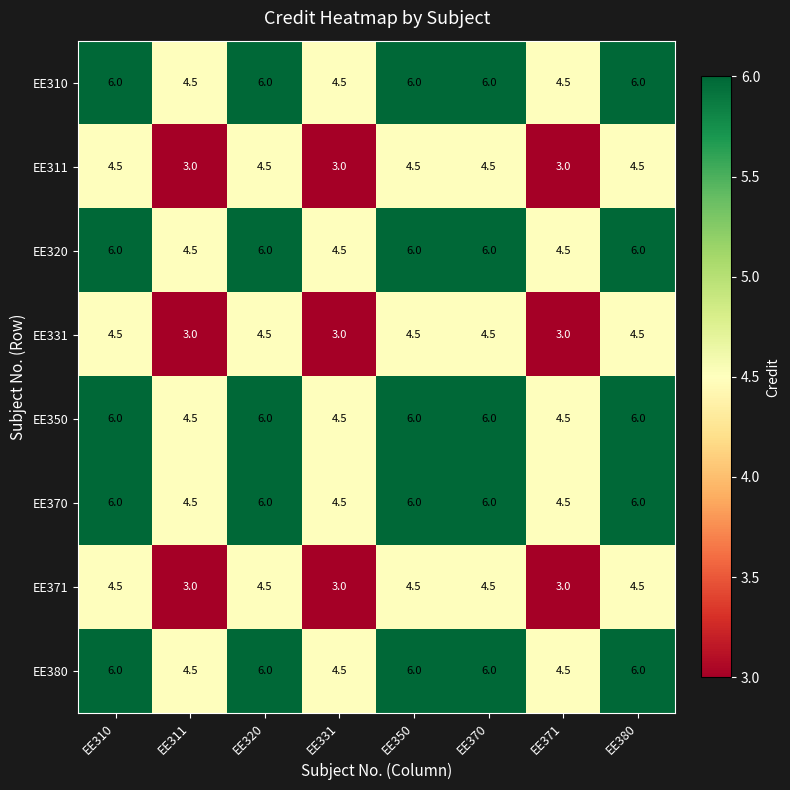

At how many categories does at least one series exceed 5?

5